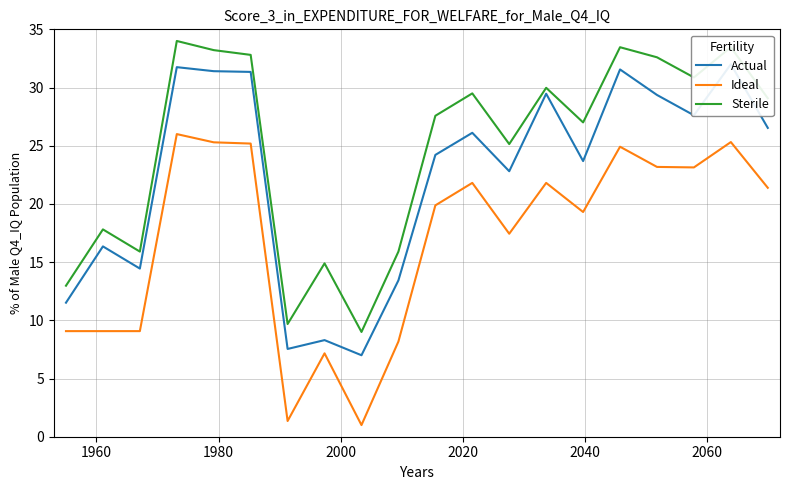

True or false: Sterile and Actual intersect in this chart.

False